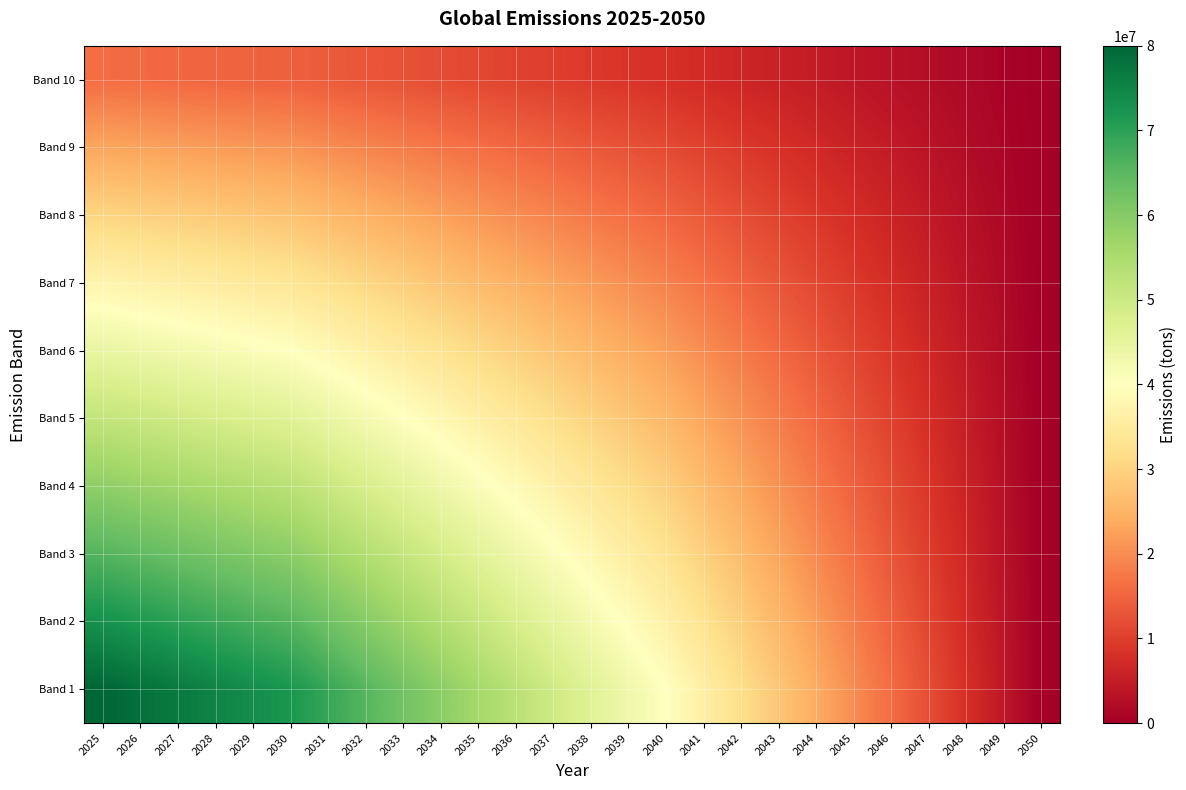

Reading left to right, transcribe all the data shown in this chart.

Band 10: 2025=16000000.0	2026=15680000.0	2027=15360000.0	2028=15040000.0	2029=14720000.0	2030=14400000.0	2031=13760000.0	2032=13120000.0	2033=12480000.0	2034=11840000.0	2035=11200000.0	2036=10560000.0	2037=9920000.0	2038=9280000.0	2039=8640000.0	2040=8000000.0	2041=7200000.0	2042=6400000.0	2043=5600000.0	2044=4800000.0	2045=4000000.0	2046=3200000.0	2047=2400000.0	2048=1600000.0	2049=800000.0	2050=0.0
Band 9: 2025=23111111.1	2026=22648888.9	2027=22186666.7	2028=21724444.4	2029=21262222.2	2030=20800000.0	2031=19875555.6	2032=18951111.1	2033=18026666.7	2034=17102222.2	2035=16177777.8	2036=15253333.3	2037=14328888.9	2038=13404444.4	2039=12480000.0	2040=11555555.6	2041=10400000.0	2042=9244444.4	2043=8088888.9	2044=6933333.3	2045=5777777.8	2046=4622222.2	2047=3466666.7	2048=2311111.1	2049=1155555.6	2050=0.0
Band 8: 2025=30222222.2	2026=29617777.8	2027=29013333.3	2028=28408888.9	2029=27804444.4	2030=27200000.0	2031=25991111.1	2032=24782222.2	2033=23573333.3	2034=22364444.4	2035=21155555.6	2036=19946666.7	2037=18737777.8	2038=17528888.9	2039=16320000.0	2040=15111111.1	2041=13600000.0	2042=12088888.9	2043=10577777.8	2044=9066666.7	2045=7555555.6	2046=6044444.4	2047=4533333.3	2048=3022222.2	2049=1511111.1	2050=0.0
Band 7: 2025=37333333.3	2026=36586666.7	2027=35840000.0	2028=35093333.3	2029=34346666.7	2030=33600000.0	2031=32106666.7	2032=30613333.3	2033=29120000.0	2034=27626666.7	2035=26133333.3	2036=24640000.0	2037=23146666.7	2038=21653333.3	2039=20160000.0	2040=18666666.7	2041=16800000.0	2042=14933333.3	2043=13066666.7	2044=11200000.0	2045=9333333.3	2046=7466666.7	2047=5600000.0	2048=3733333.3	2049=1866666.7	2050=0.0
Band 6: 2025=44444444.4	2026=43555555.6	2027=42666666.7	2028=41777777.8	2029=40888888.9	2030=40000000.0	2031=38222222.2	2032=36444444.4	2033=34666666.7	2034=32888888.9	2035=31111111.1	2036=29333333.3	2037=27555555.6	2038=25777777.8	2039=24000000.0	2040=22222222.2	2041=20000000.0	2042=17777777.8	2043=15555555.6	2044=13333333.3	2045=11111111.1	2046=8888888.9	2047=6666666.7	2048=4444444.4	2049=2222222.2	2050=0.0
Band 5: 2025=51555555.6	2026=50524444.4	2027=49493333.3	2028=48462222.2	2029=47431111.1	2030=46400000.0	2031=44337777.8	2032=42275555.6	2033=40213333.3	2034=38151111.1	2035=36088888.9	2036=34026666.7	2037=31964444.4	2038=29902222.2	2039=27840000.0	2040=25777777.8	2041=23200000.0	2042=20622222.2	2043=18044444.4	2044=15466666.7	2045=12888888.9	2046=10311111.1	2047=7733333.3	2048=5155555.6	2049=2577777.8	2050=0.0
Band 4: 2025=58666666.7	2026=57493333.3	2027=56320000.0	2028=55146666.7	2029=53973333.3	2030=52800000.0	2031=50453333.3	2032=48106666.7	2033=45760000.0	2034=43413333.3	2035=41066666.7	2036=38720000.0	2037=36373333.3	2038=34026666.7	2039=31680000.0	2040=29333333.3	2041=26400000.0	2042=23466666.7	2043=20533333.3	2044=17600000.0	2045=14666666.7	2046=11733333.3	2047=8800000.0	2048=5866666.7	2049=2933333.3	2050=0.0
Band 3: 2025=65777777.8	2026=64462222.2	2027=63146666.7	2028=61831111.1	2029=60515555.6	2030=59200000.0	2031=56568888.9	2032=53937777.8	2033=51306666.7	2034=48675555.6	2035=46044444.4	2036=43413333.3	2037=40782222.2	2038=38151111.1	2039=35520000.0	2040=32888888.9	2041=29600000.0	2042=26311111.1	2043=23022222.2	2044=19733333.3	2045=16444444.4	2046=13155555.6	2047=9866666.7	2048=6577777.8	2049=3288888.9	2050=0.0
Band 2: 2025=72888888.9	2026=71431111.1	2027=69973333.3	2028=68515555.6	2029=67057777.8	2030=65600000.0	2031=62684444.4	2032=59768888.9	2033=56853333.3	2034=53937777.8	2035=51022222.2	2036=48106666.7	2037=45191111.1	2038=42275555.6	2039=39360000.0	2040=36444444.4	2041=32800000.0	2042=29155555.6	2043=25511111.1	2044=21866666.7	2045=18222222.2	2046=14577777.8	2047=10933333.3	2048=7288888.9	2049=3644444.4	2050=0.0
Band 1: 2025=80000000.0	2026=78400000.0	2027=76800000.0	2028=75200000.0	2029=73600000.0	2030=72000000.0	2031=68800000.0	2032=65600000.0	2033=62400000.0	2034=59200000.0	2035=56000000.0	2036=52800000.0	2037=49600000.0	2038=46400000.0	2039=43200000.0	2040=40000000.0	2041=36000000.0	2042=32000000.0	2043=28000000.0	2044=24000000.0	2045=20000000.0	2046=16000000.0	2047=12000000.0	2048=8000000.0	2049=4000000.0	2050=0.0